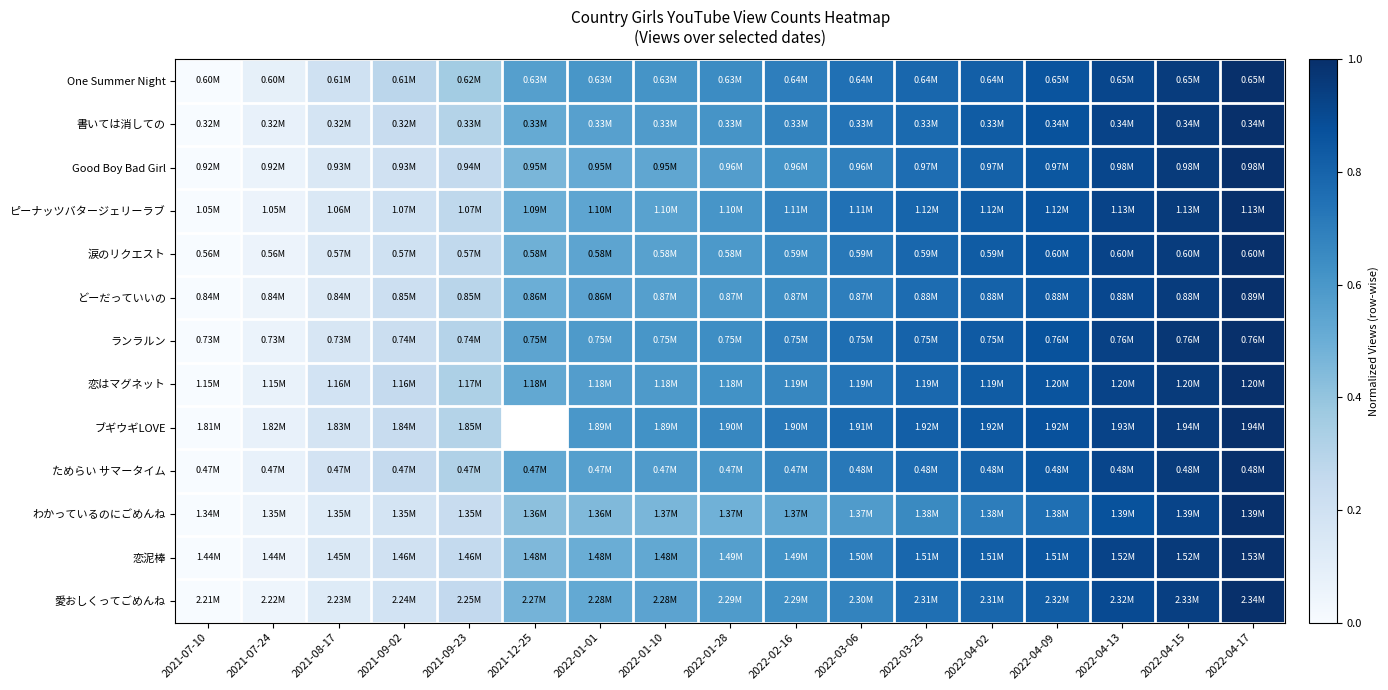

What is the difference between the highest and lowest values at 2022-01-28?

0.2